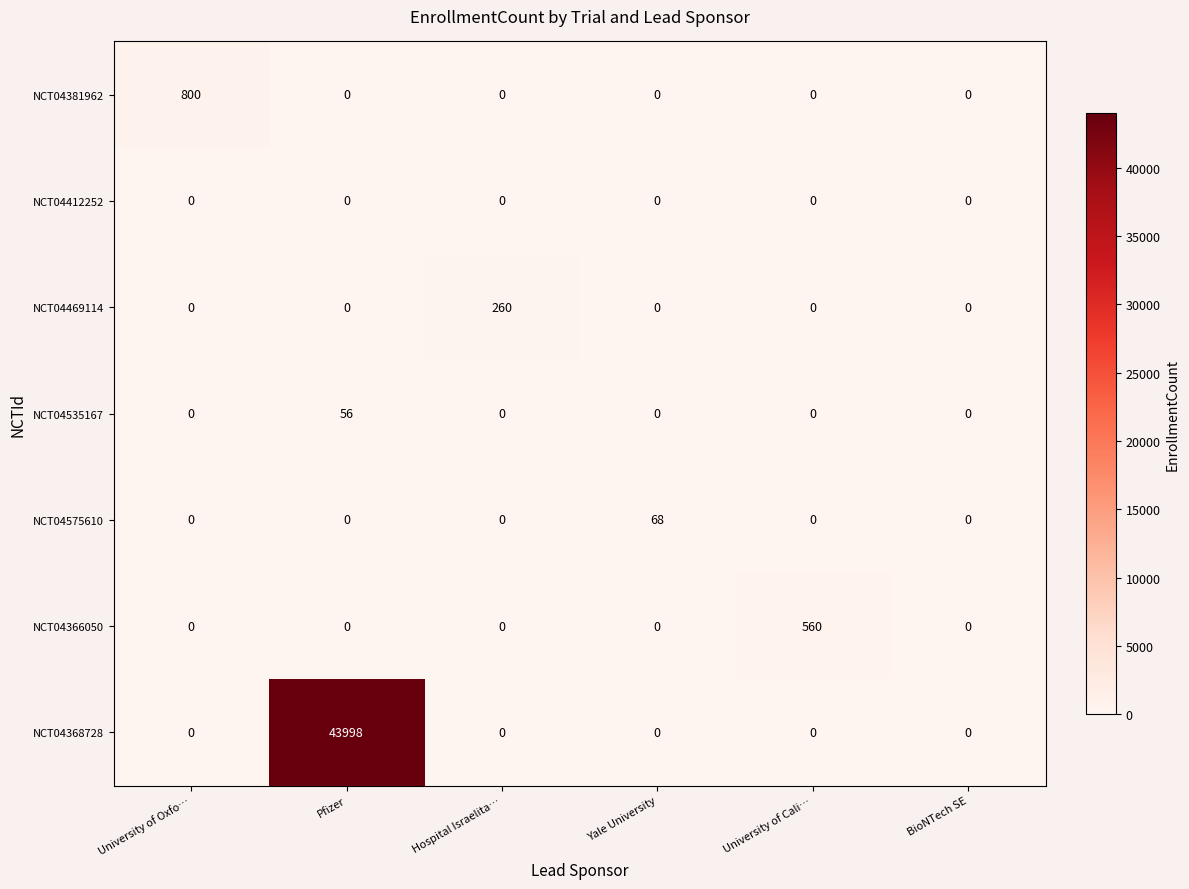

What is the maximum value shown in the chart?

43998